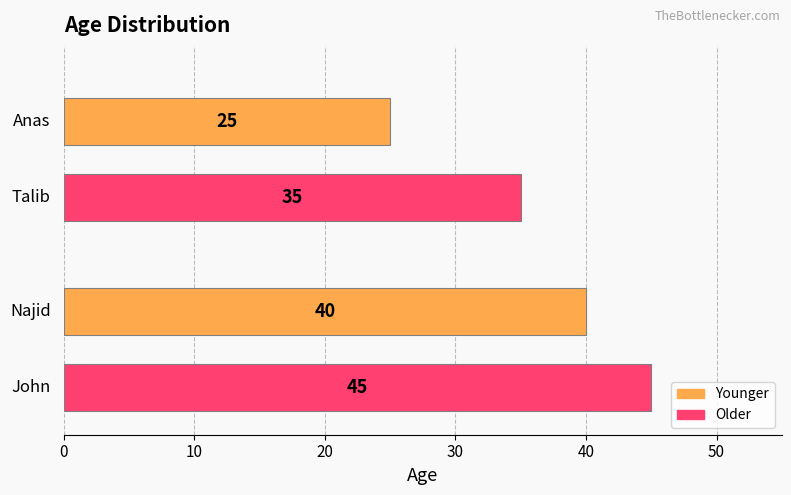

Reading bottom to top, what are all the values shown in this chart?

45	40	35	25